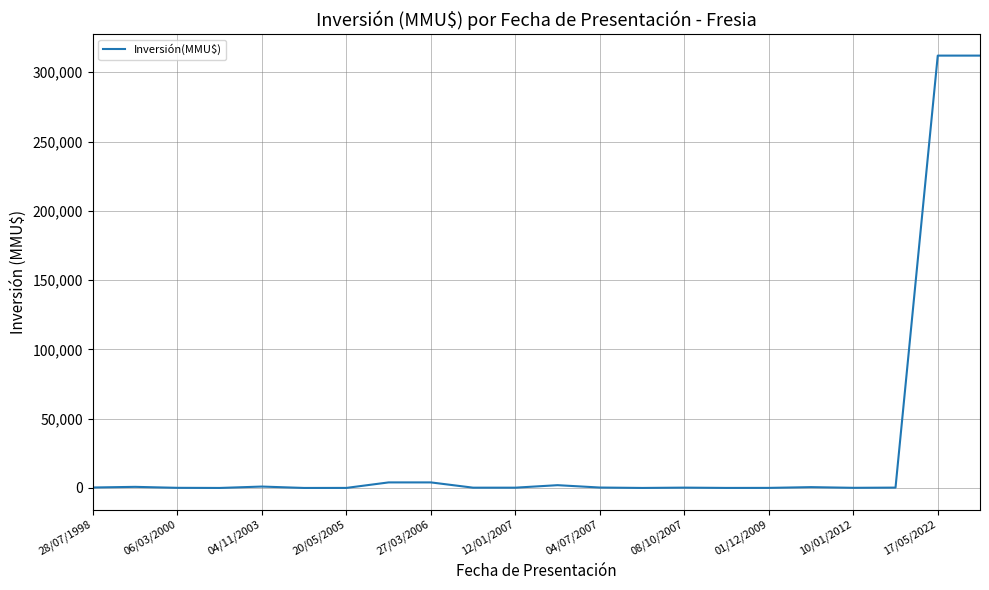

What is the difference between the maximum and minimum values?

312000